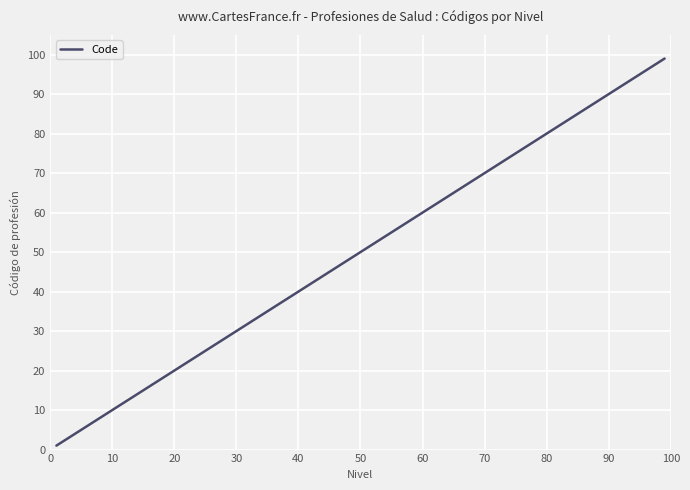

Does the chart have visible grid lines?

Yes